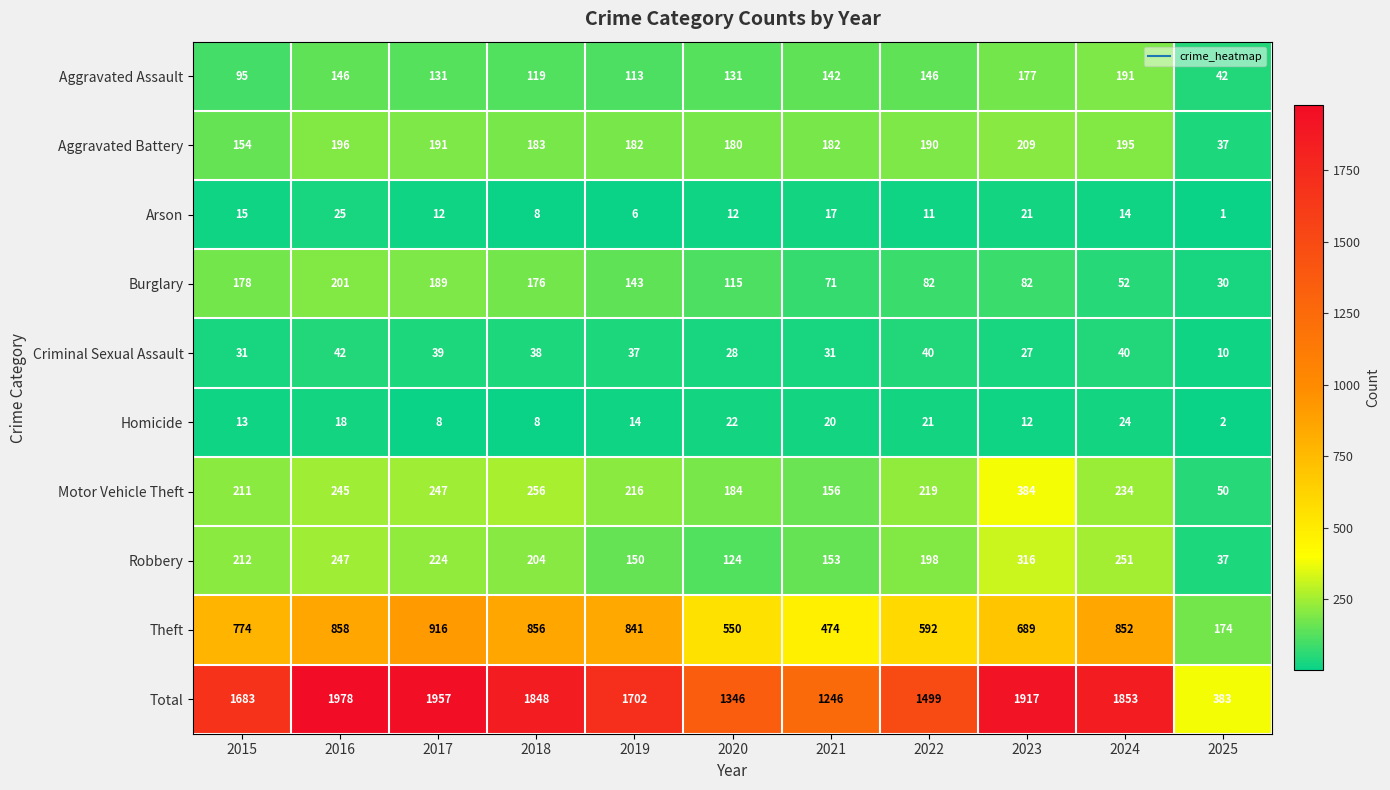

Which series has the widest spread of values?

Total